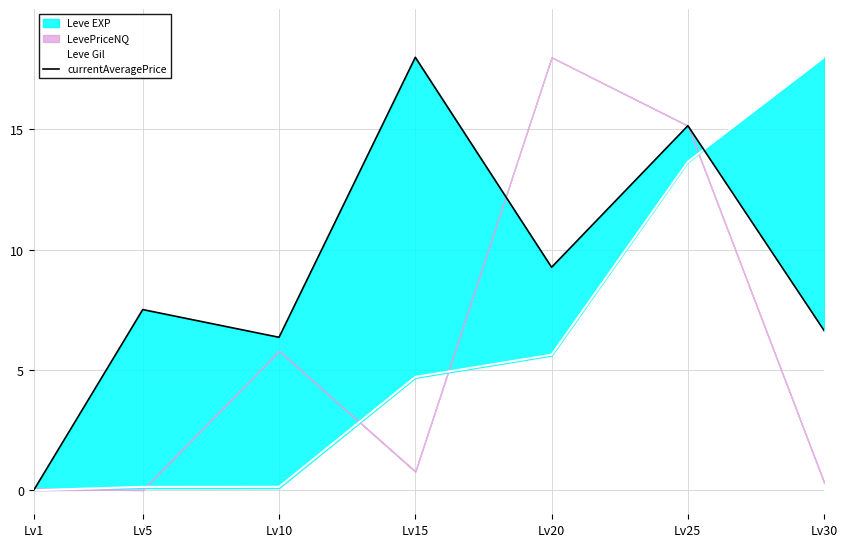

How many times do currentAveragePrice and Leve Gil cross each other?

1